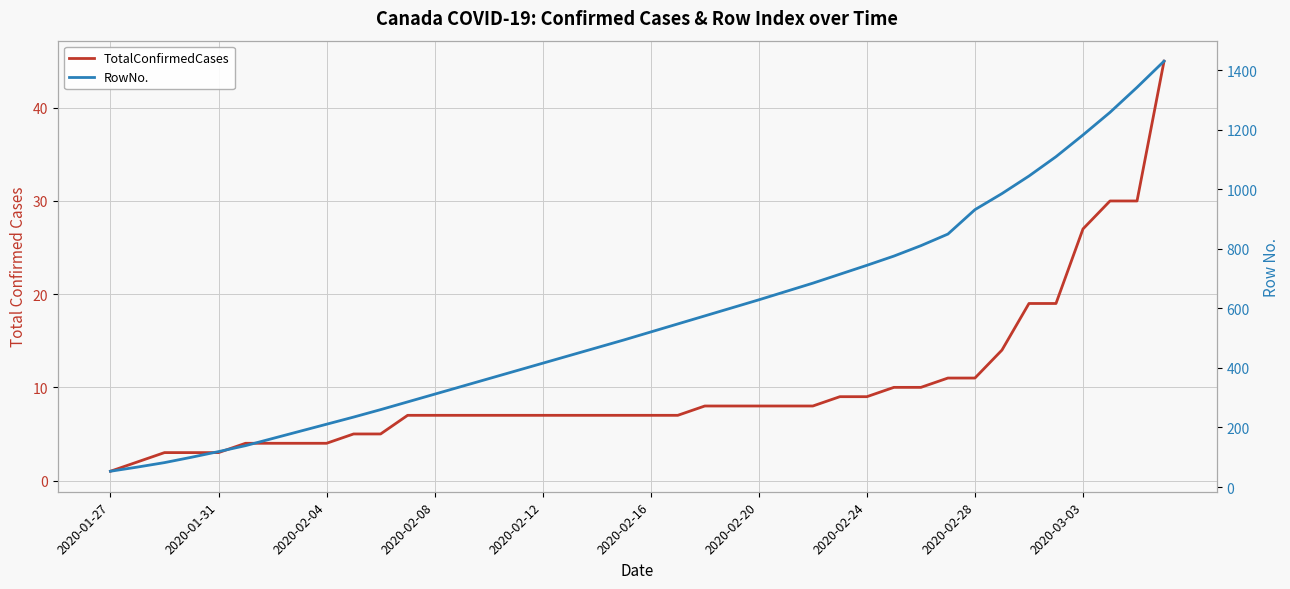

Reading left to right, transcribe all the data shown in this chart.

TotalConfirmedCases: 1	2	3	3	3	4	4	4	4	5	5	7	7	7	7	7	7	7	7	7	7	7	8	8	8	8	8	9	9	10	10	11	11	14	19	19	27	30	30	45
RowNo.: 53	67	82	100	119	139	163	187	211	235	260	286	312	338	364	390	416	442	468	494	521	548	575	602	629	657	685	715	745	776	811	850	932	986	1045	1110	1183	1259	1343	1431